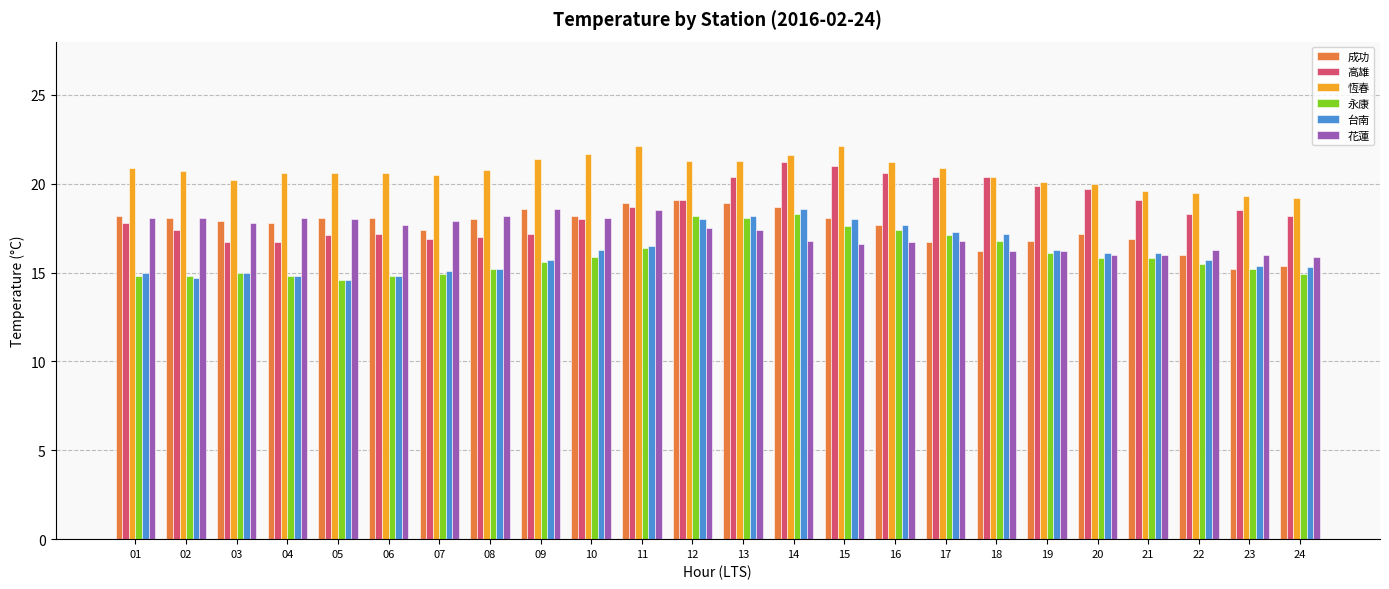

What is the maximum value for 成功?

19.1